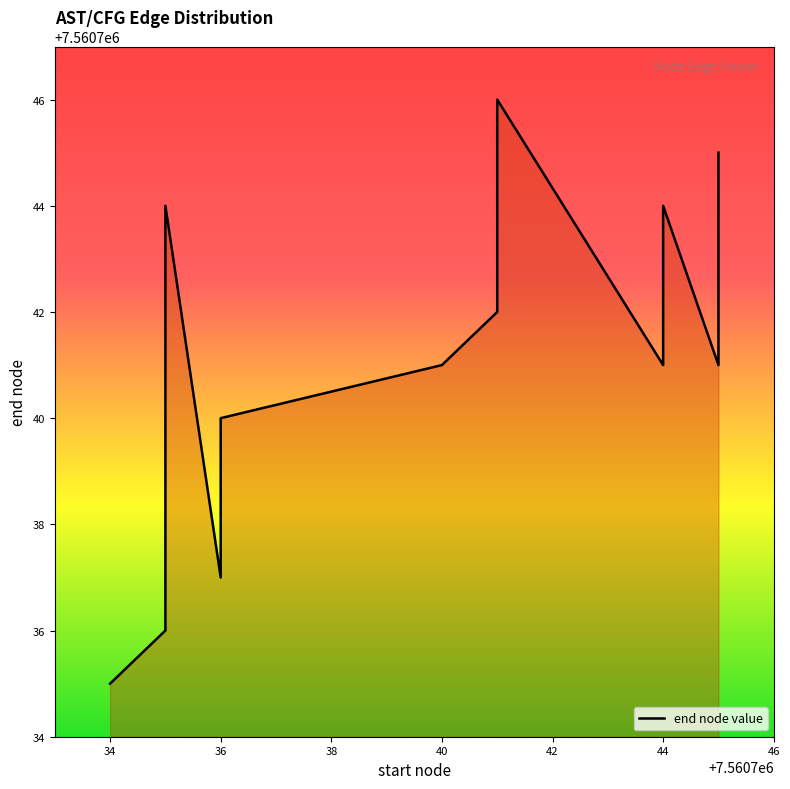

What is the label of the 18th point from the right?

36